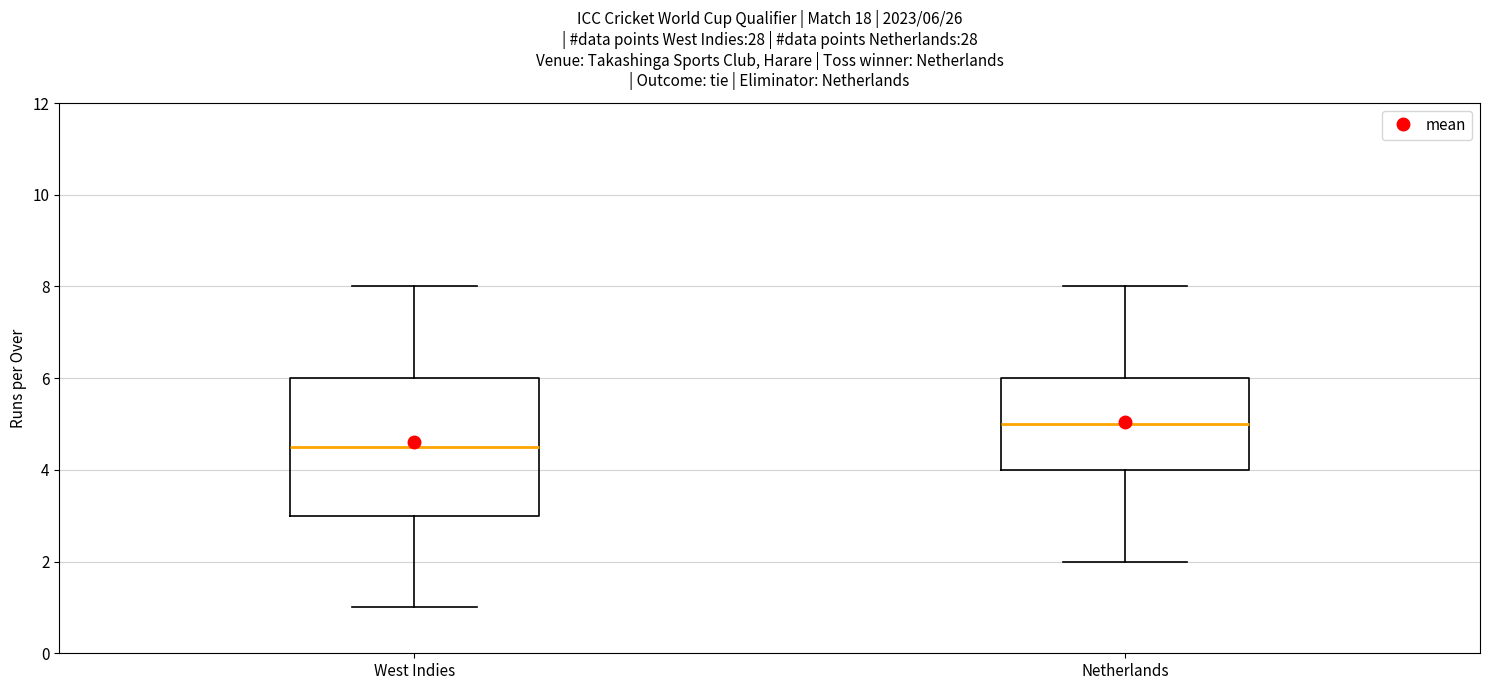

Which box has the lowest median line?

West Indies